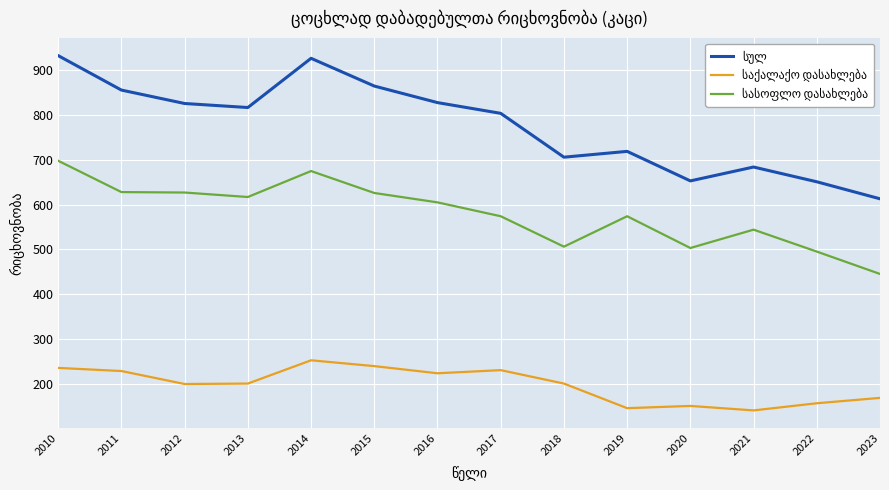

What is the smallest value displayed?

140